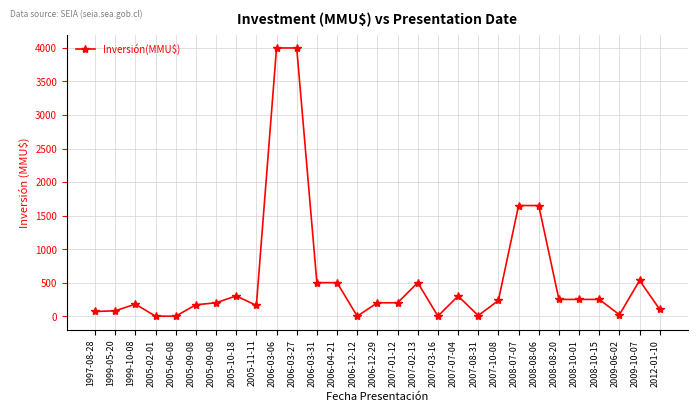

Is this an area chart (filled region under the line)?

No